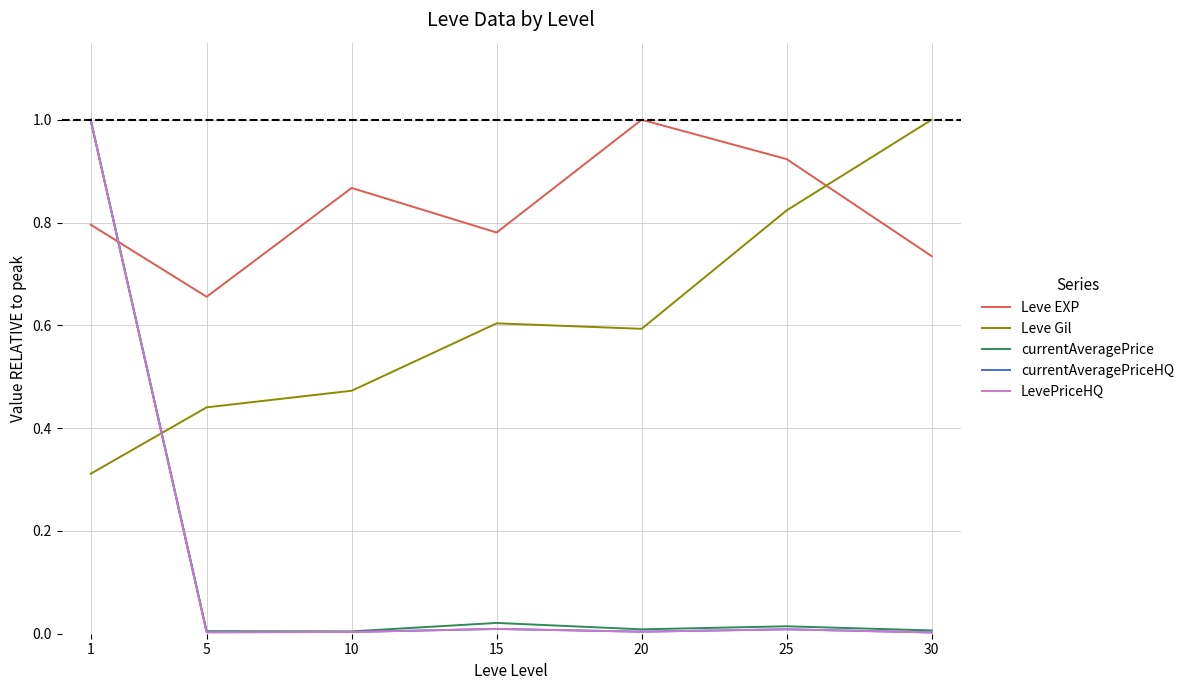

At which category is the sum across all series the highest?

1